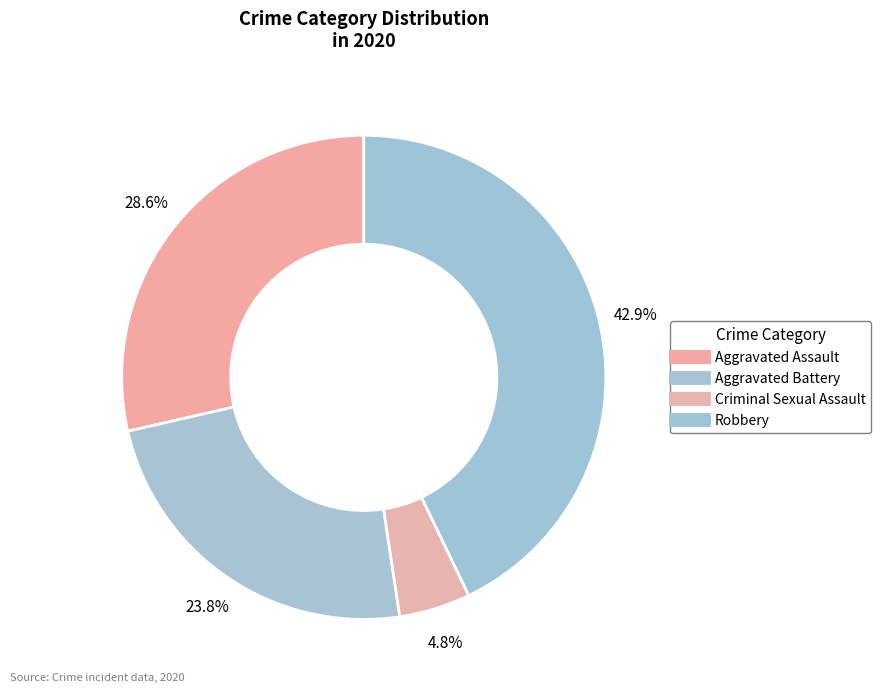

Is there a majority slice in this chart?

No